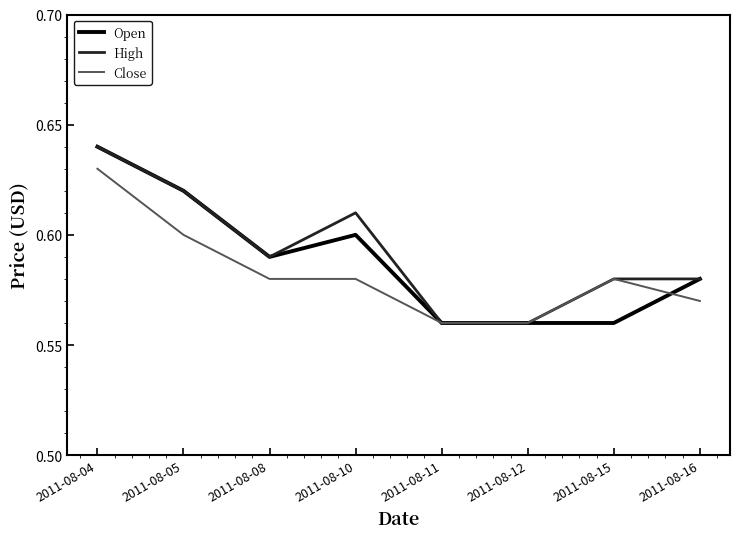

Rank the series at 2011-08-10 from lowest to highest value.

Close, Open, High